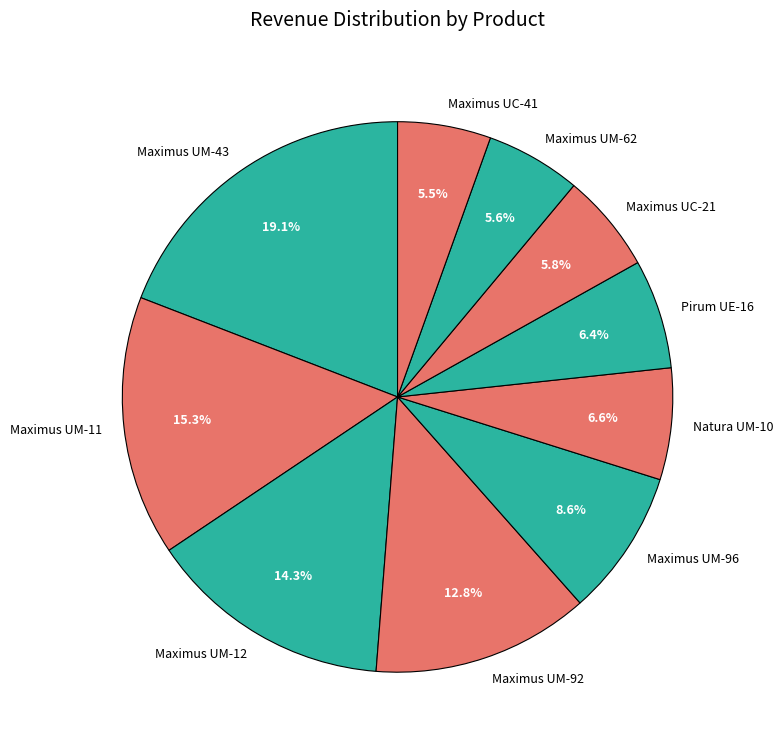

Is there any slice that represents more than half of the pie?

No